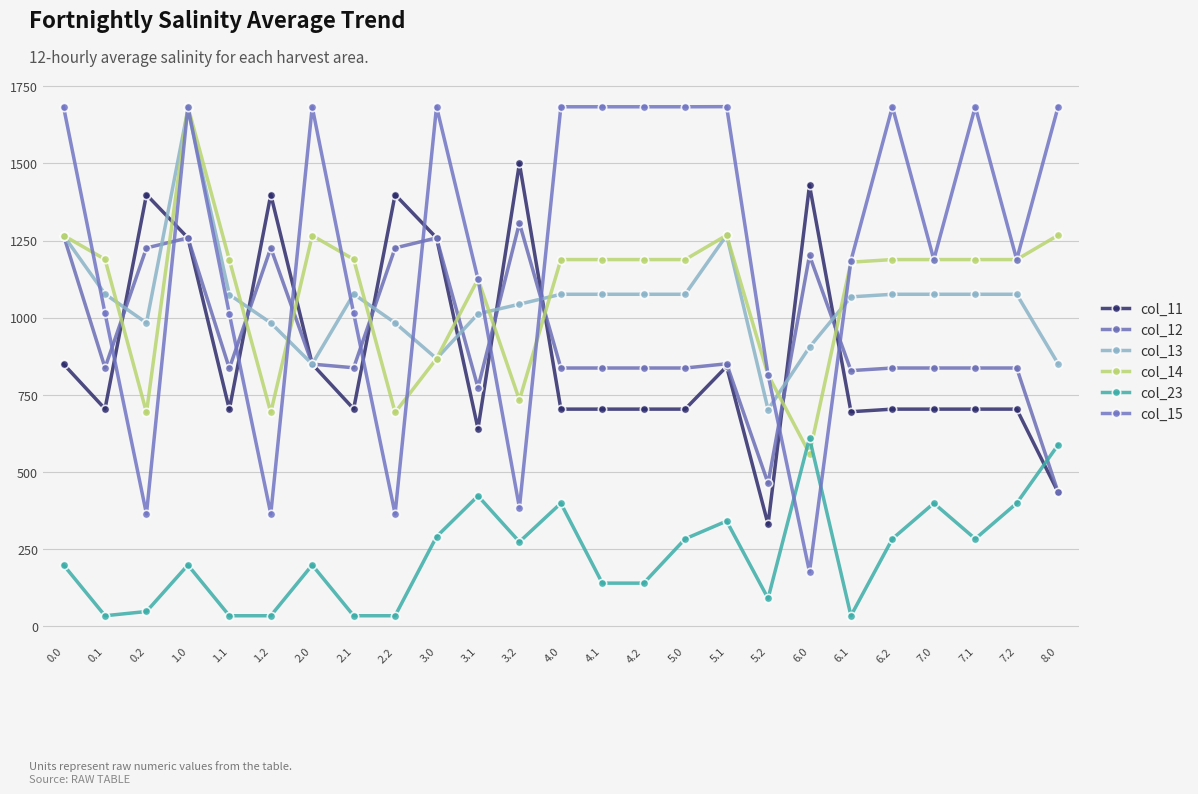

How many data points in col_14 are less than 1188?

10